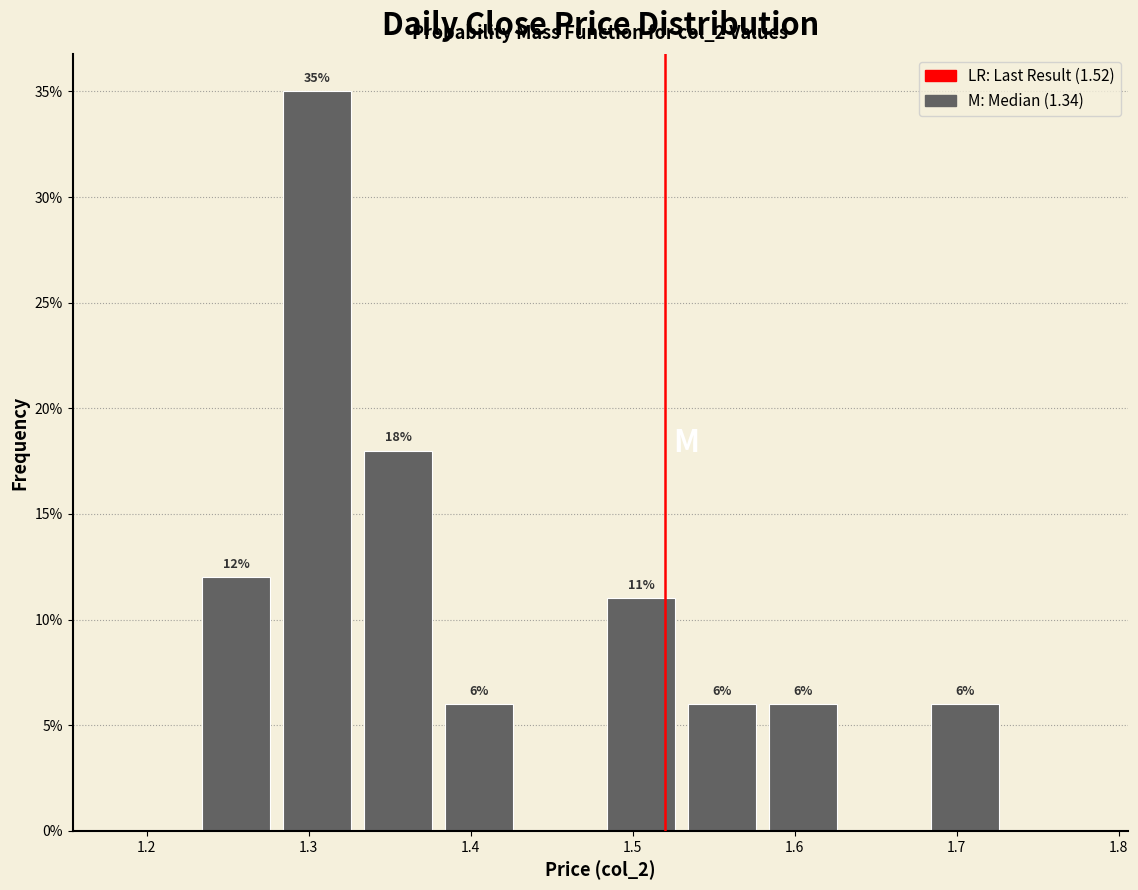

Over which range of the x-axis is the bar tallest?

1.28 to 1.33